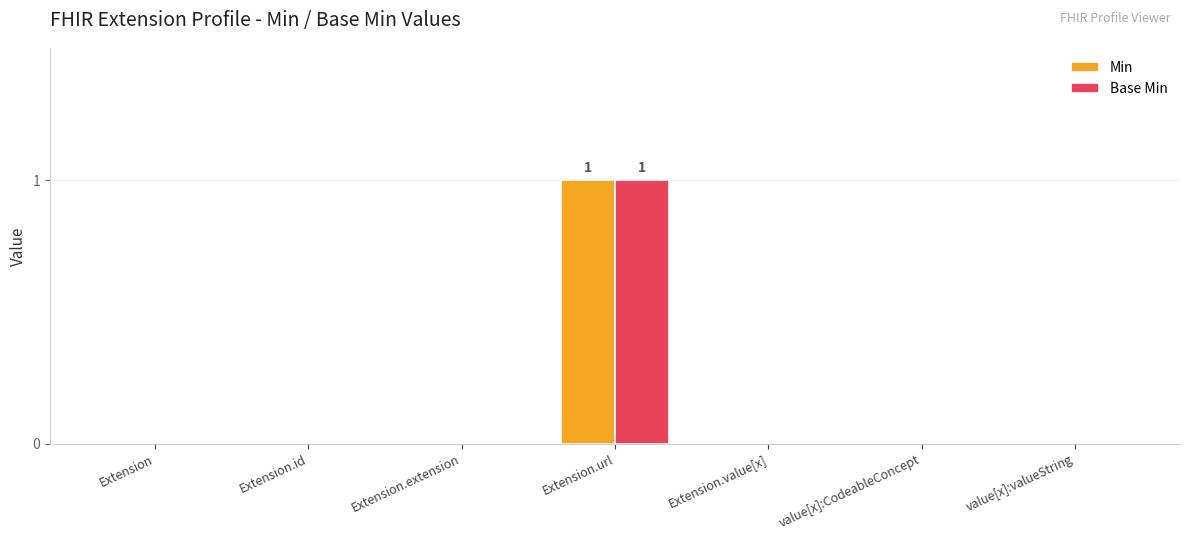

True or false: Base Min has a value of 1 at Extension.value[x].

False